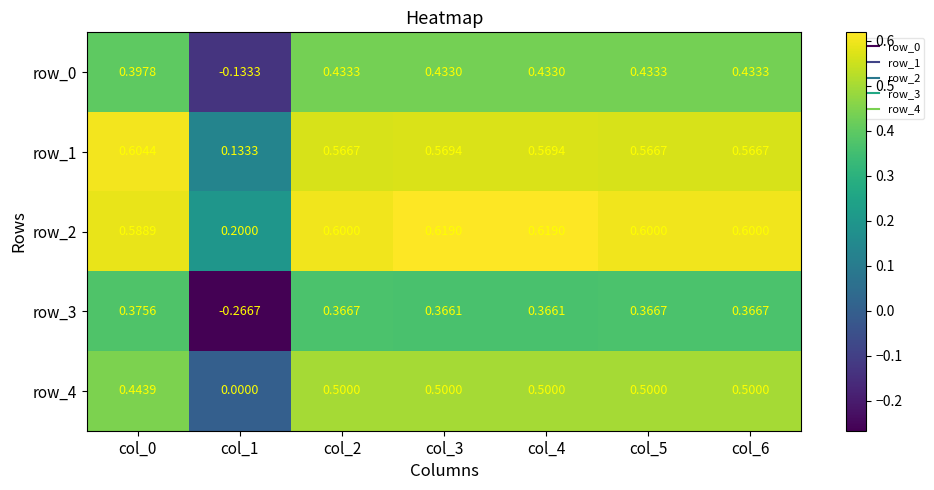

At how many categories does at least one series exceed 0?

7